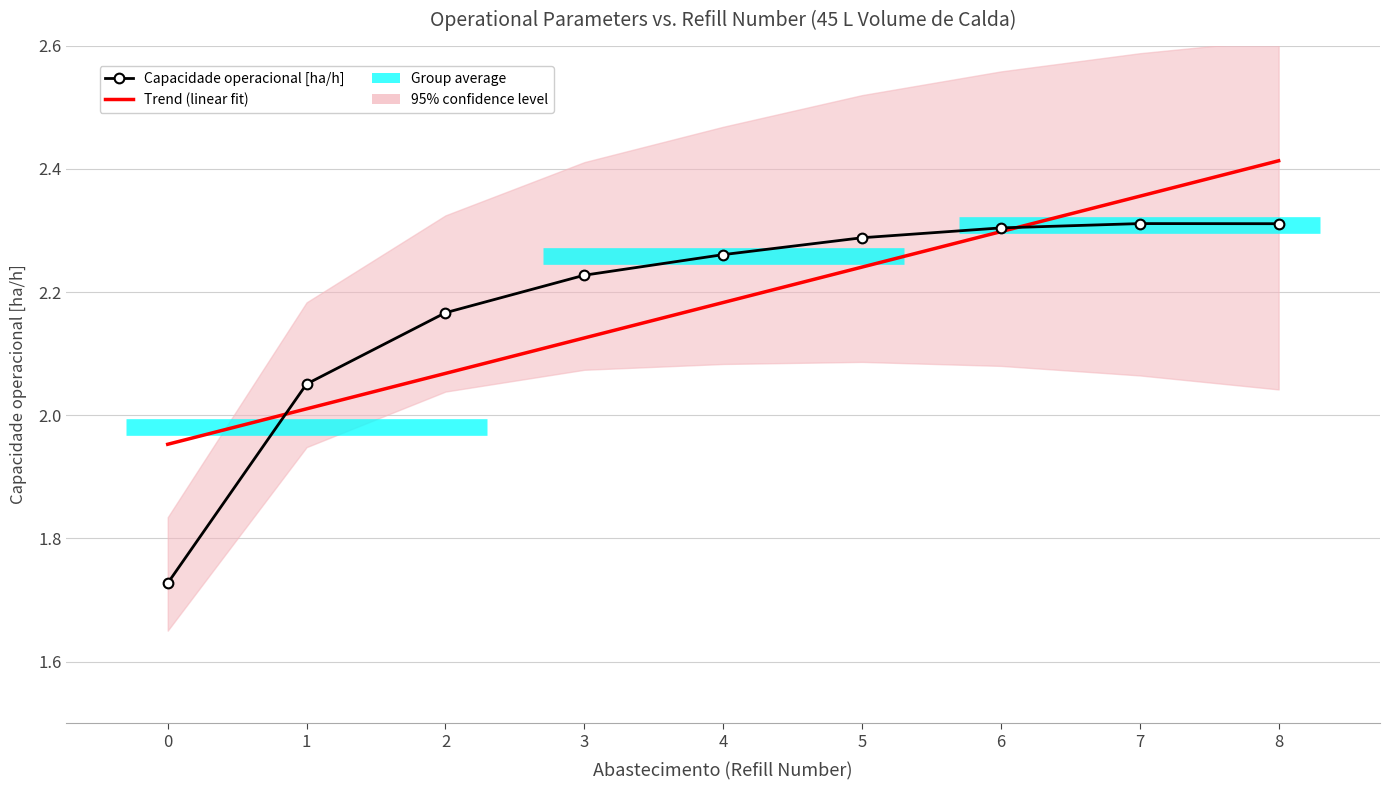

What is the total value across all series at 1?

4.1